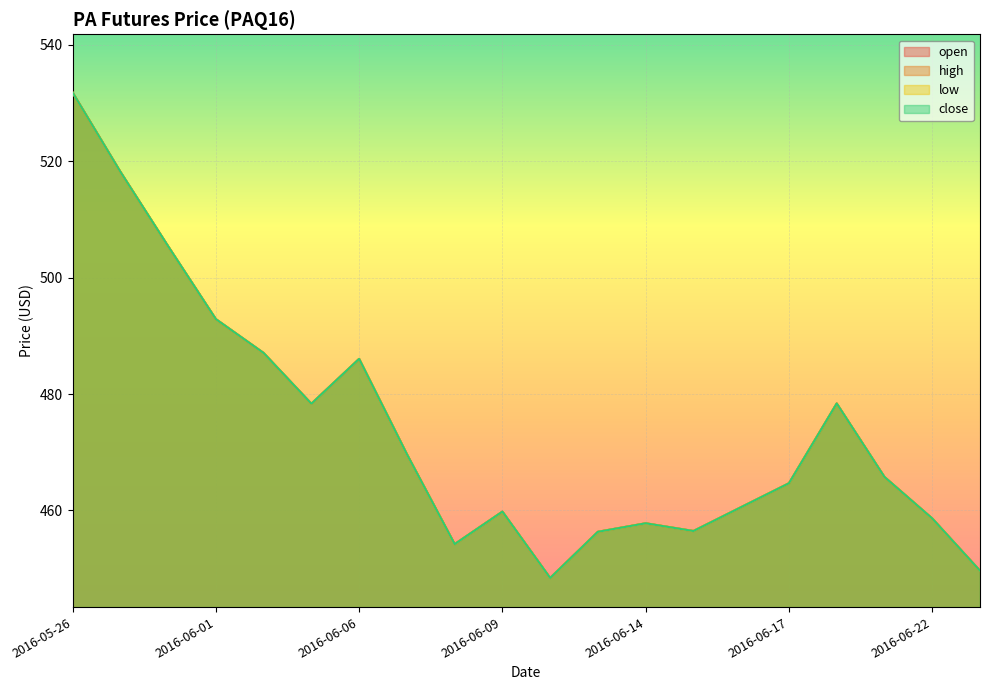

What is the value of the low point at the 8th from the left?

469.7